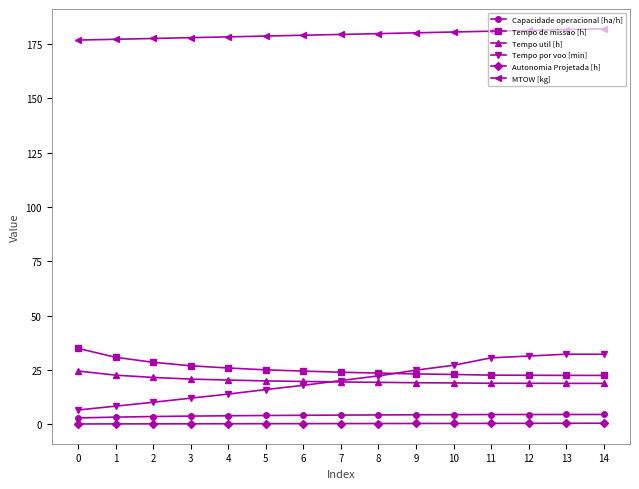

Which series has the widest spread of values?

Tempo por voo [min]